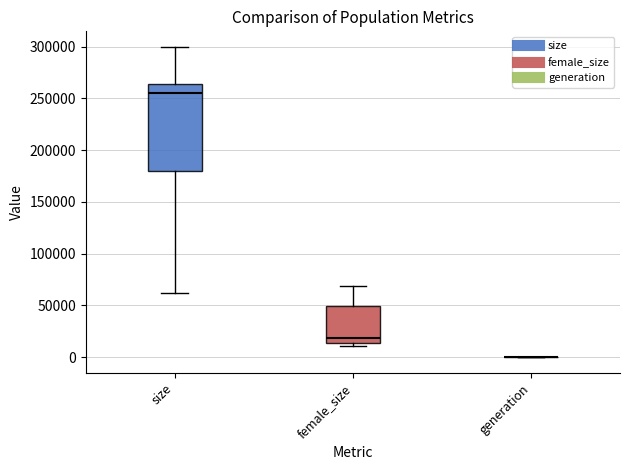

Reading left to right, read every box against the y-axis: the position of its median line, the range the box covers, and the ends of its whiskers. The values are not printed on the chart, so give them approximately, as read against the axis.

size: median 255000, box 180000 to 265000, whiskers 60000 to 300000
female_size: median 20000, box 15000 to 50000, whiskers 10000 to 70000
generation: box collapsed to a line at 0, whiskers 0 to 0